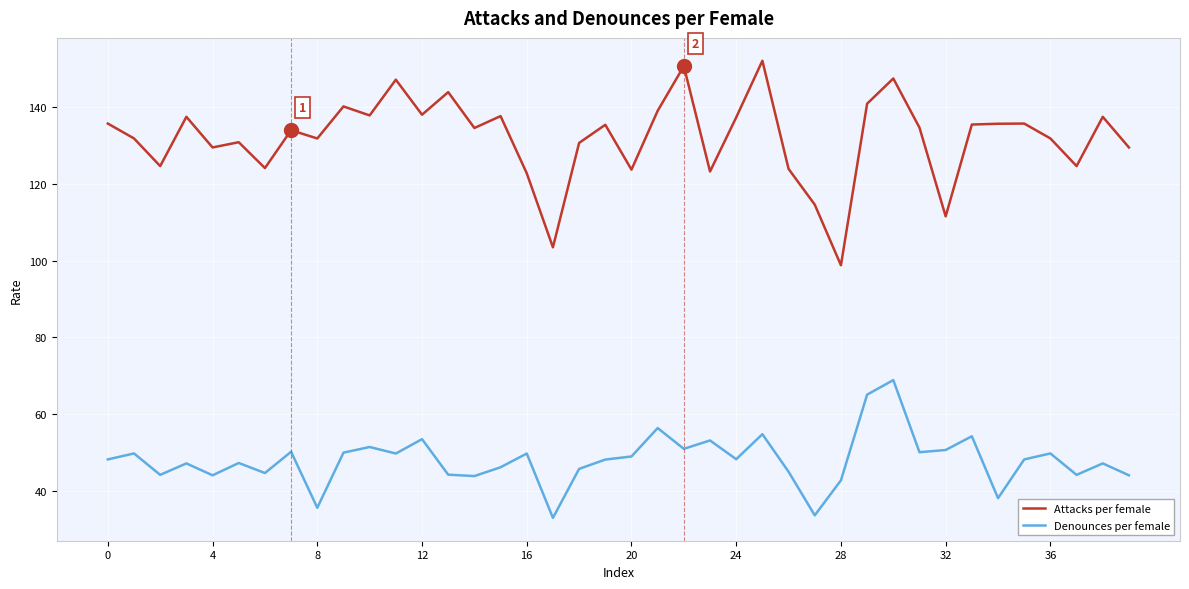

List the series in order of their peak value, lowest first.

Denounces per female, Attacks per female